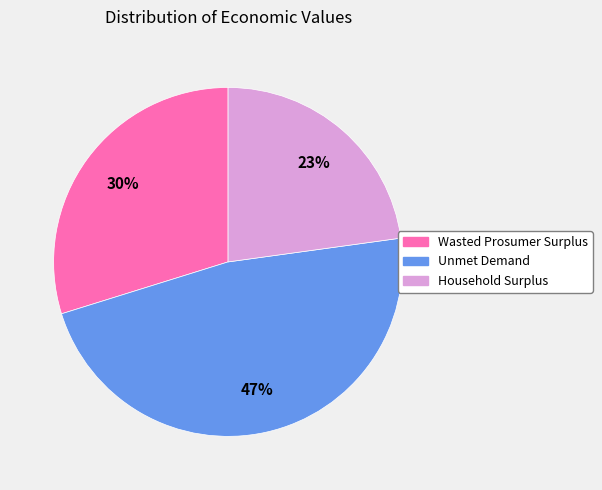

To the nearest percent, what is the combined percentage of Wasted Prosumer Surplus and Unmet Demand?

77%